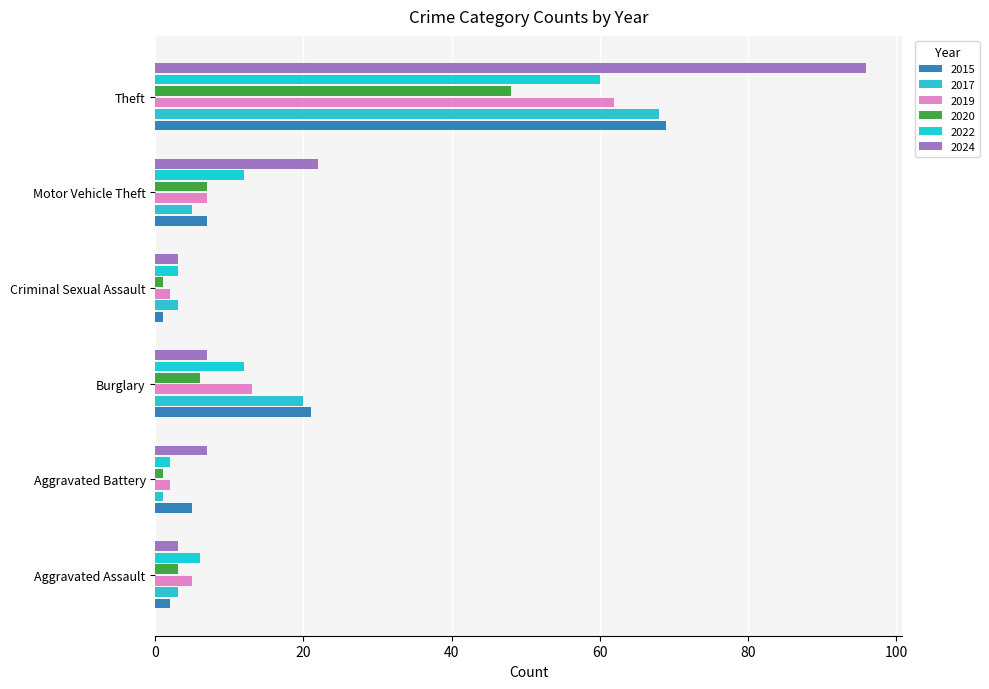

Is it true that 2022 equals 6 at Aggravated Assault?

True